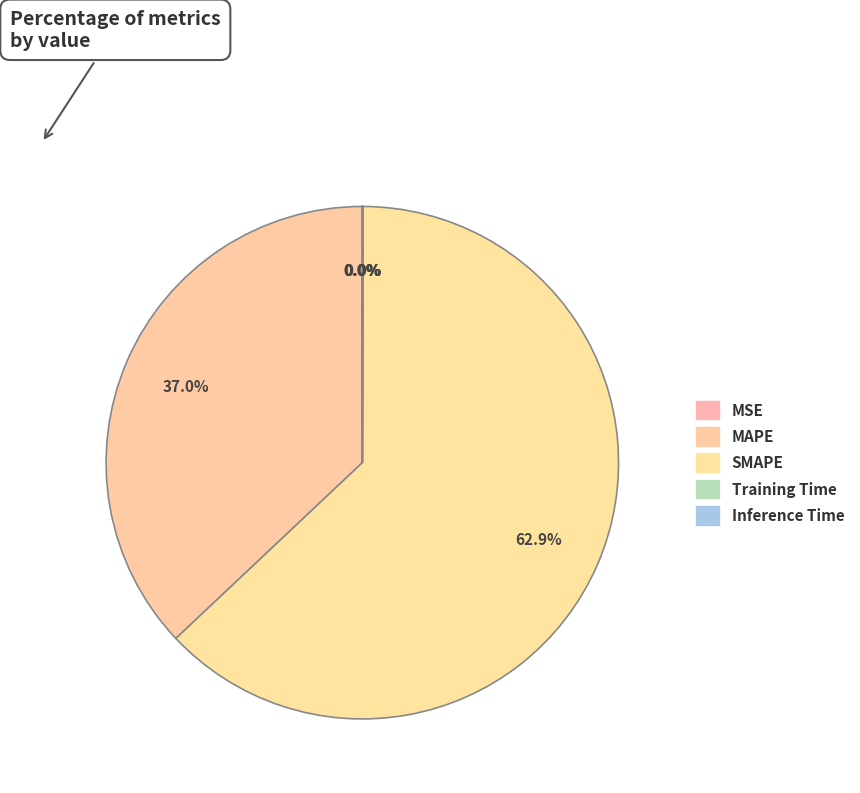

What is the smallest slice in the pie chart?

MSE